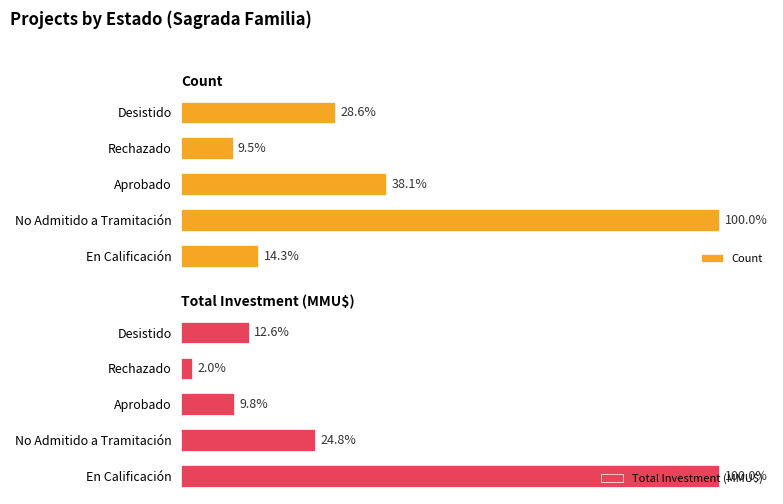

What is the sum of all Count values?

190.5